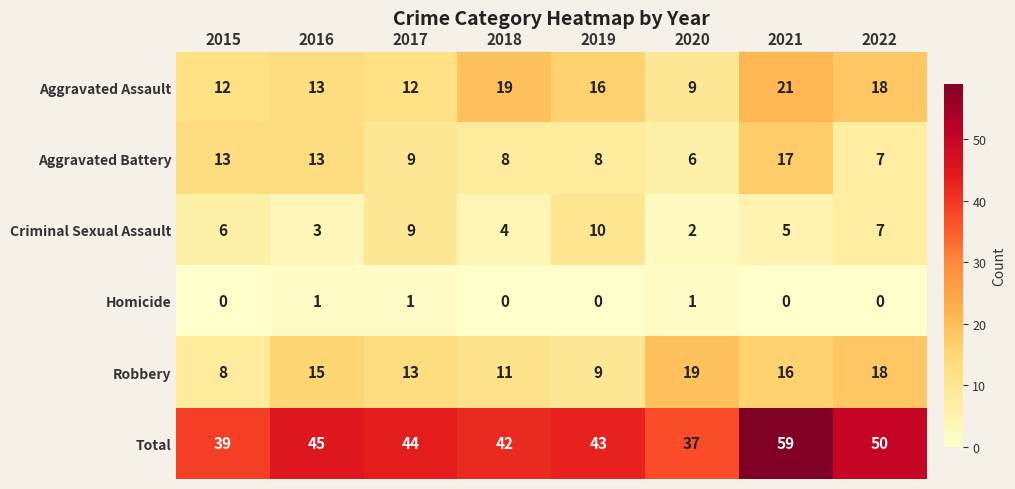

What is the difference between the Total values at 2015 and 2019?

4